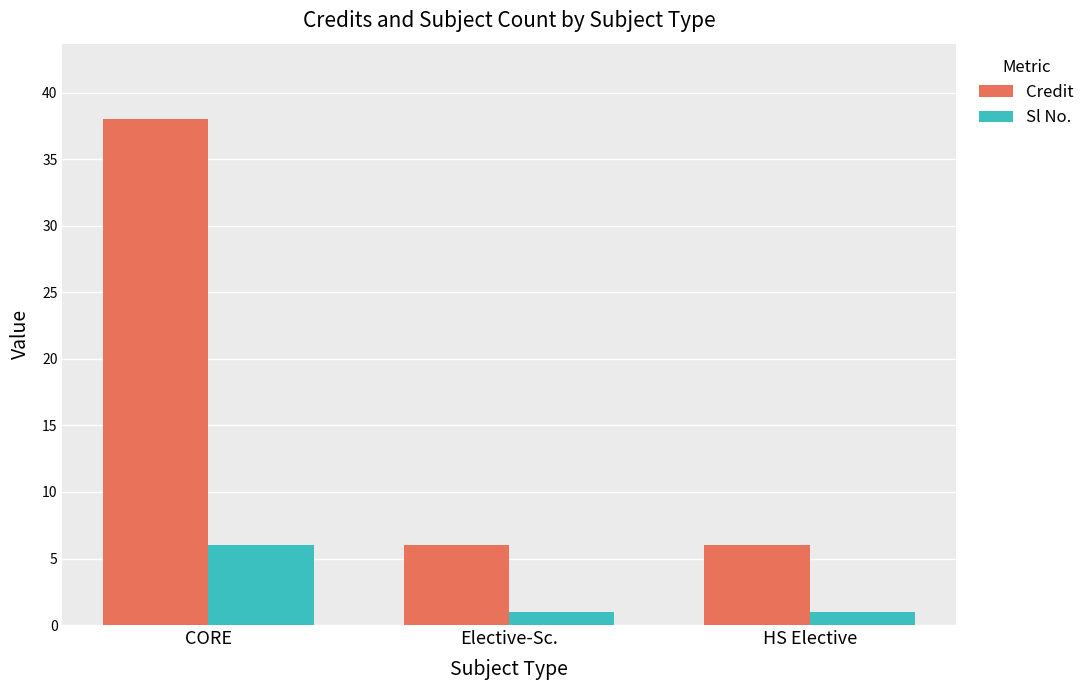

How many distinct data groups are displayed?

2